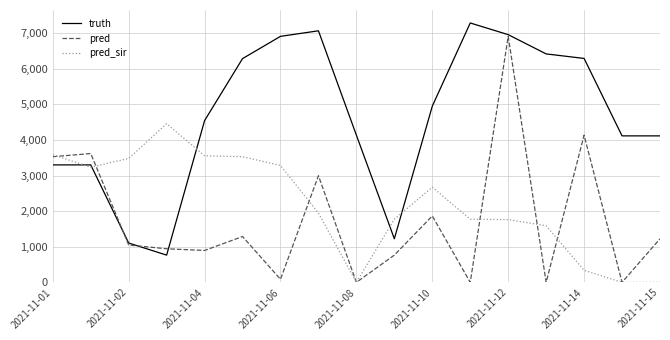

Which series has the largest total across all categories?

truth